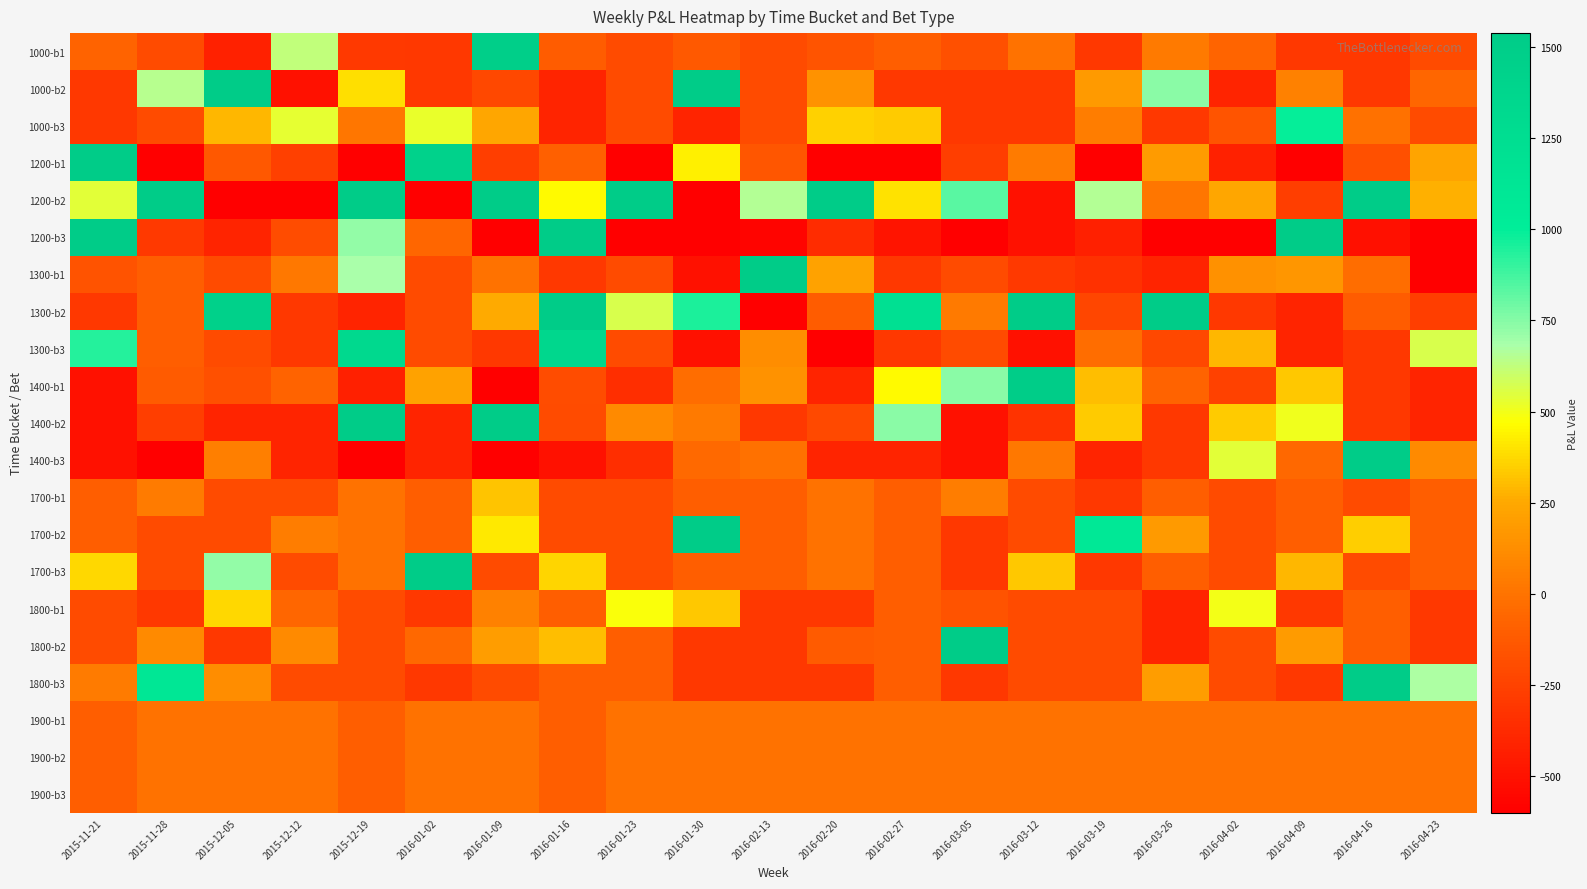

Count the number of data series in this chart.

21